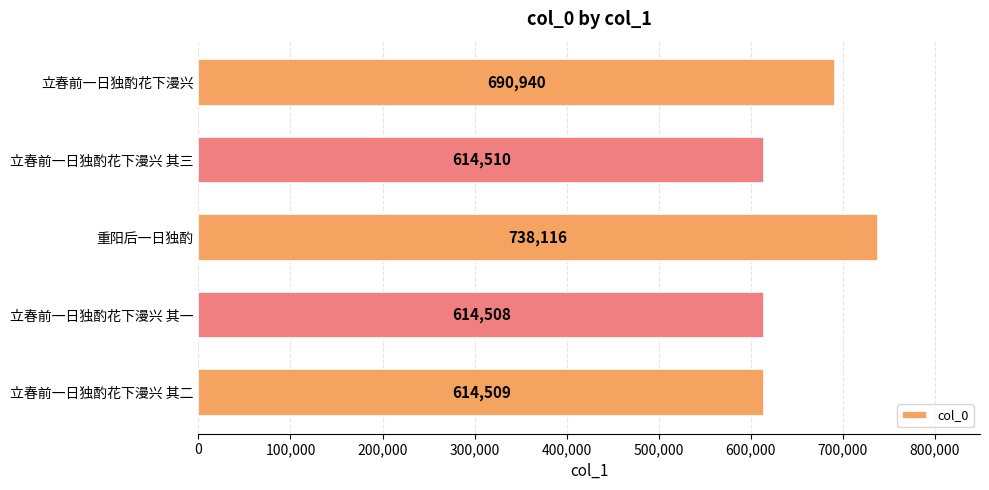

How many distinct data groups are displayed?

1